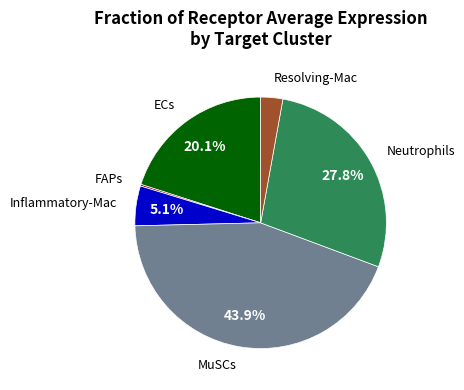

Does any single category account for the majority?

No